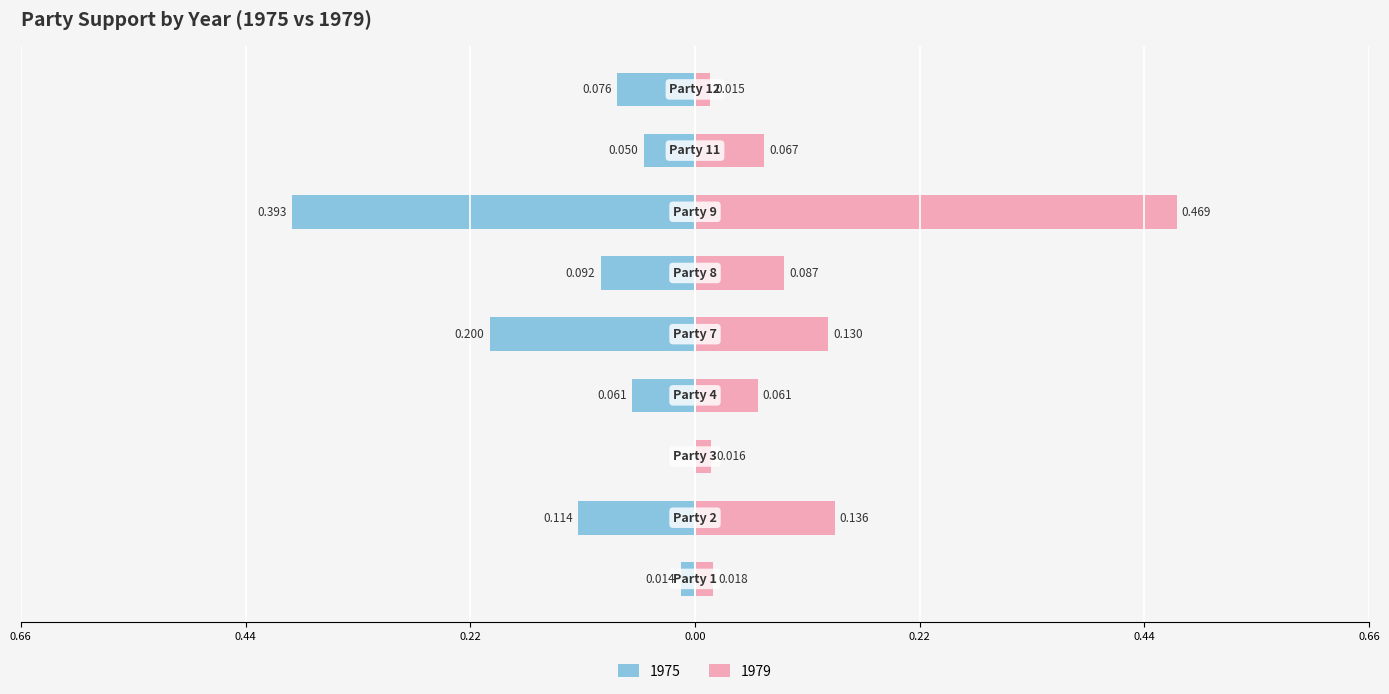

How many data points in 1975 are less than 0?

8